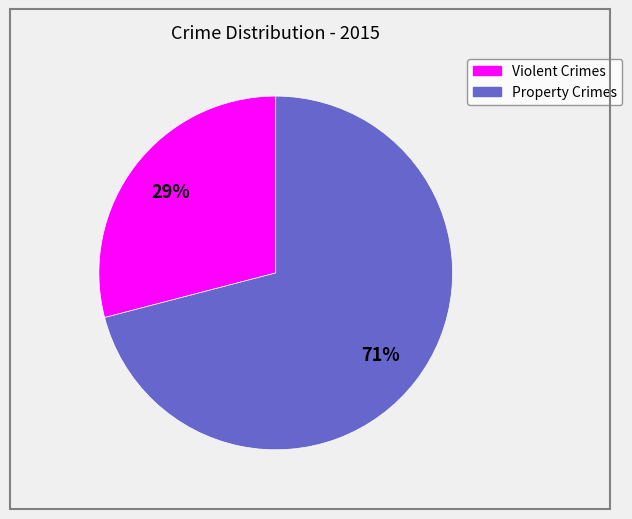

How many segments does this pie chart have?

2